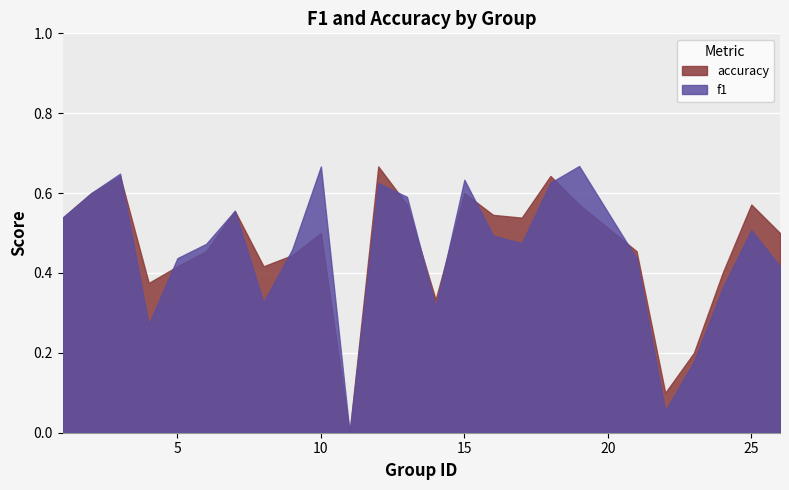

The f1 series shows 0.2 at 18. True or false?

False